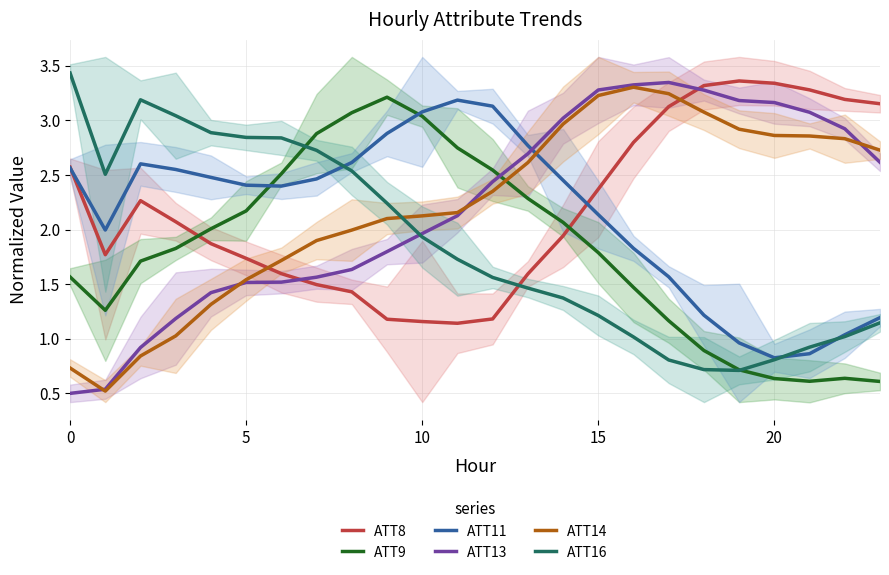

How many categories are shown in the chart?

24